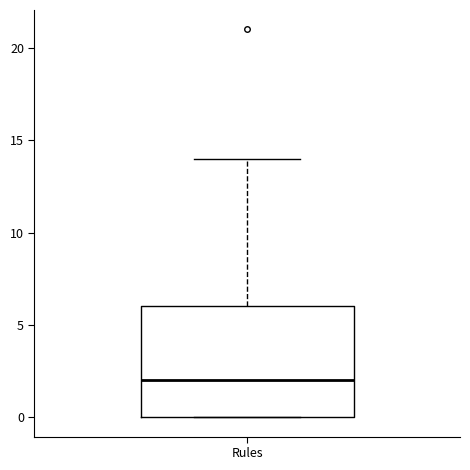

Transcribe this box plot: give where the median line is, the range the box spans, and where the two whiskers end, as read against the y-axis. The values are not printed on the chart, so give them approximately, as read against the axis.

median 2, box 0 to 6, whiskers 0 to 14